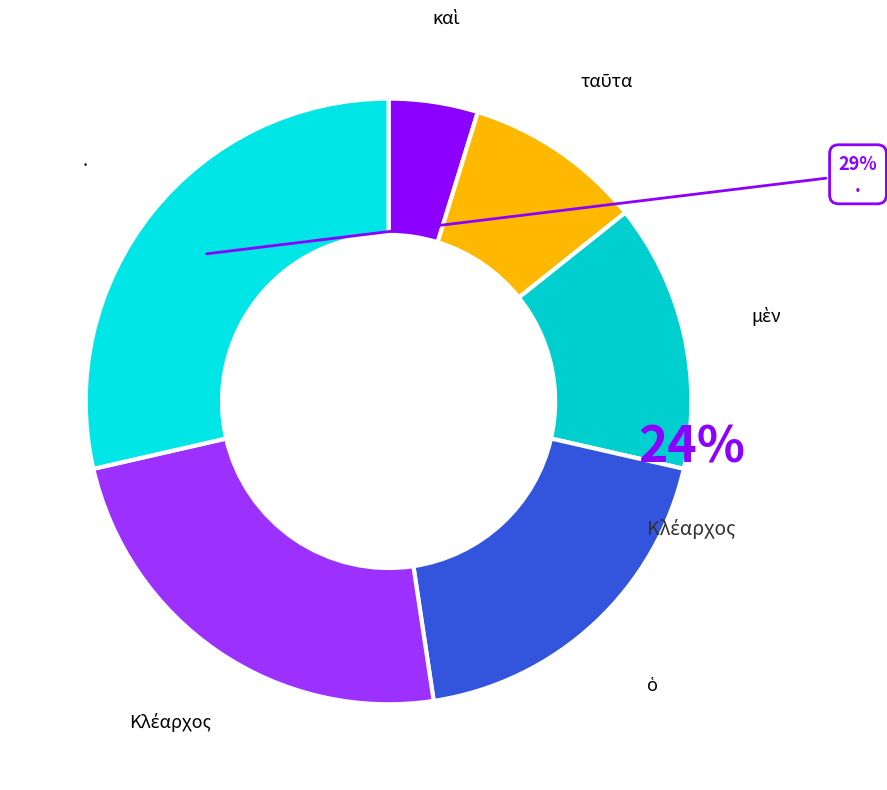

To the nearest percent, what is the combined percentage of . and καὶ?

33%